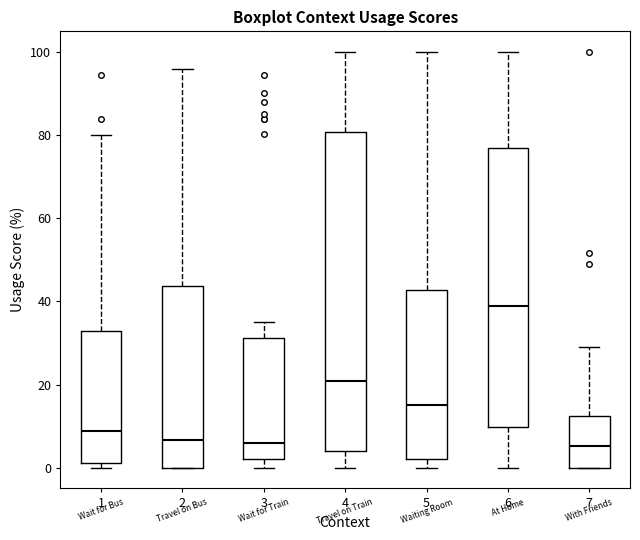

Reading left to right, read every box against the y-axis: the position of its median line, the range the box covers, and the ends of its whiskers. The values are not printed on the chart, so give them approximately, as read against the axis.

1: median 8, box 2 to 32, whiskers 0 to 80
2: median 6, box 0 to 44, whiskers 0 to 96
3: median 6, box 2 to 32, whiskers 0 to 36
4: median 20, box 4 to 80, whiskers 0 to 100
5: median 16, box 2 to 42, whiskers 0 to 100
6: median 40, box 10 to 78, whiskers 0 to 100
7: median 6, box 0 to 12, whiskers 0 to 30